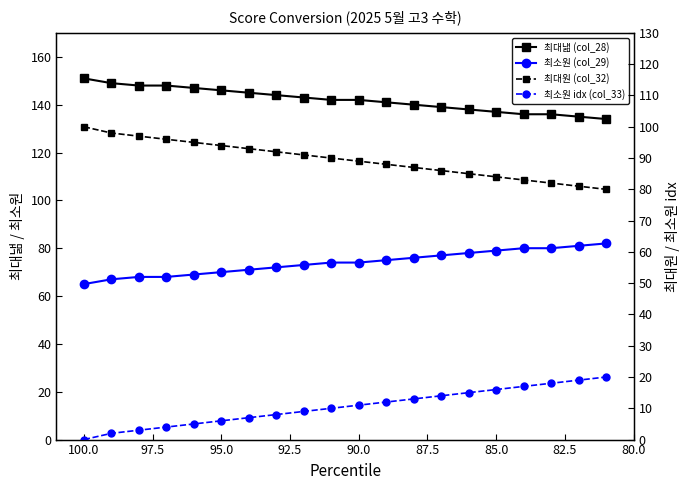

The value of 최소원 idx (col_33) at 95.0 is 1. True or false?

False